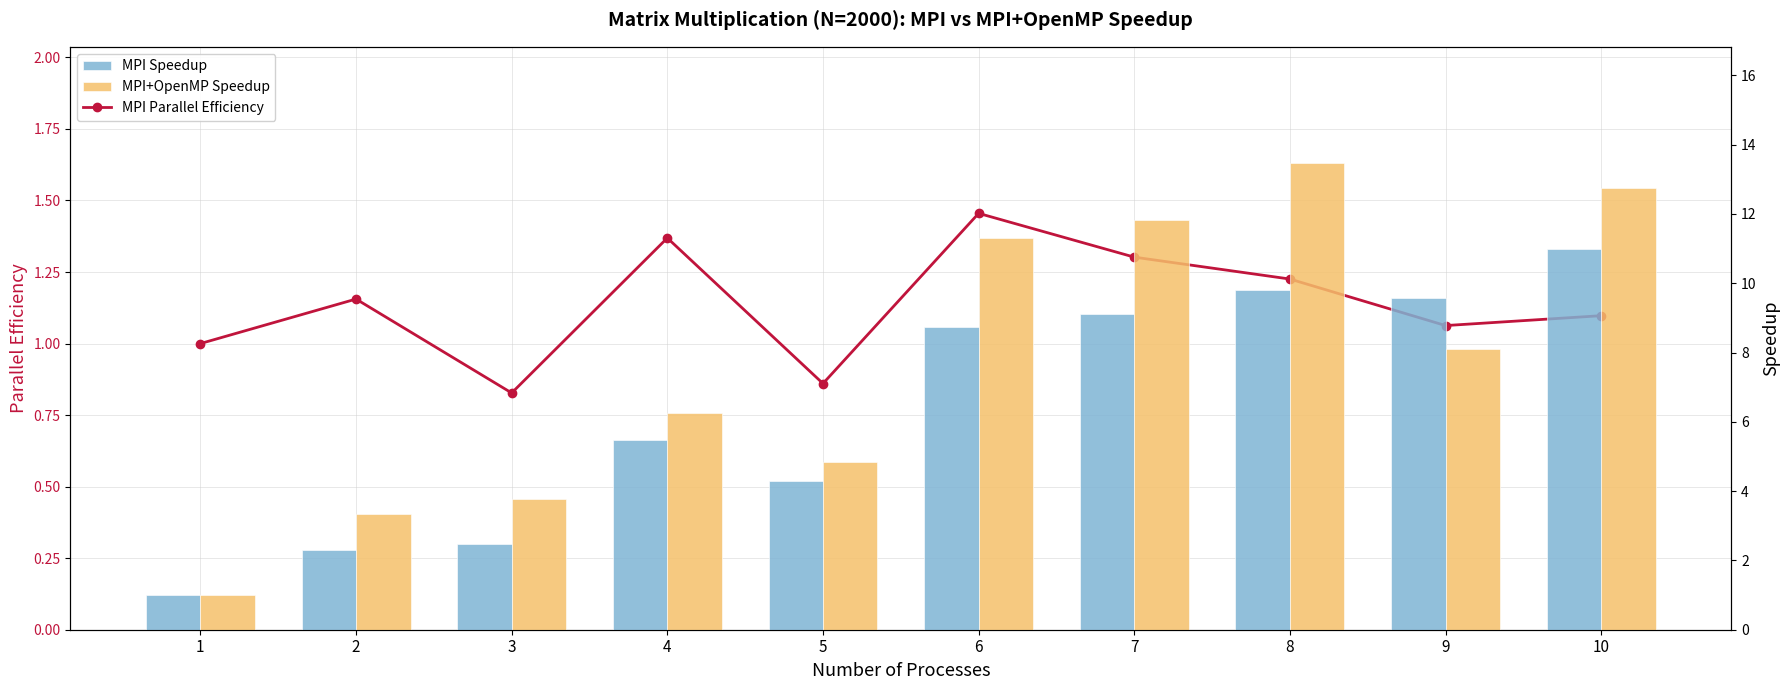

What is the highest value of the MPI Speedup series?

11.0